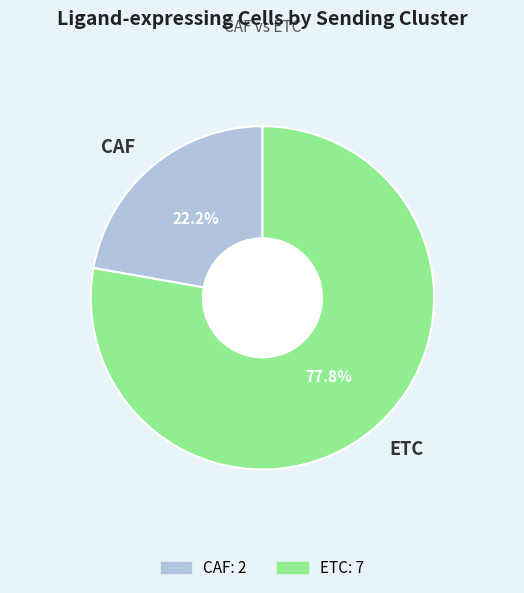

Which category accounts for the majority?

ETC